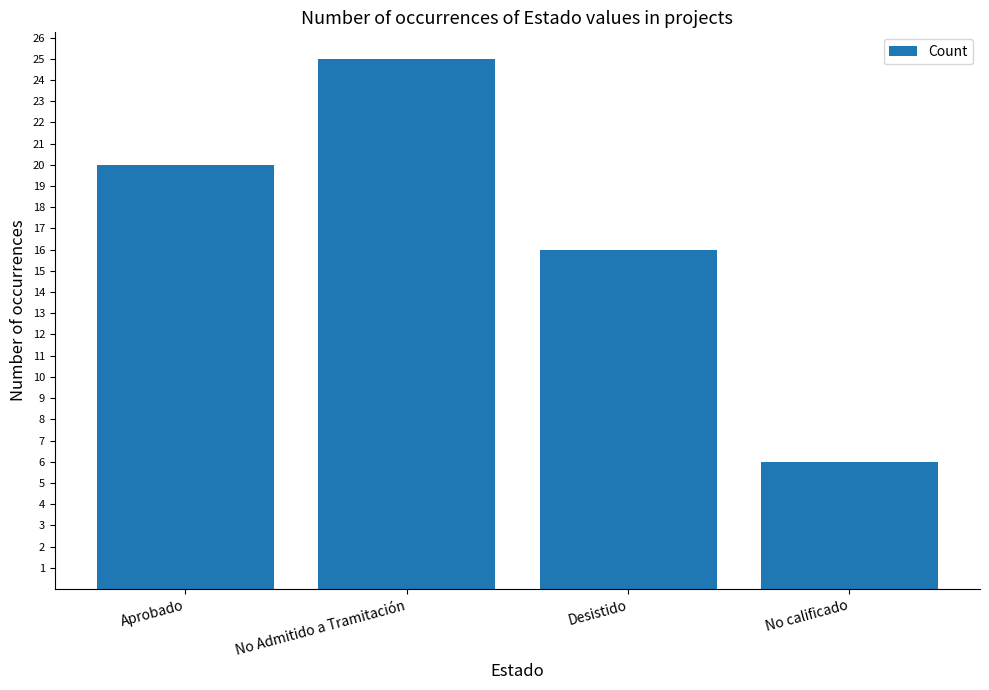

Reading left to right, list all the values displayed in this chart.

Aprobado=20	No Admitido a Tramitación=25	Desistido=16	No calificado=6